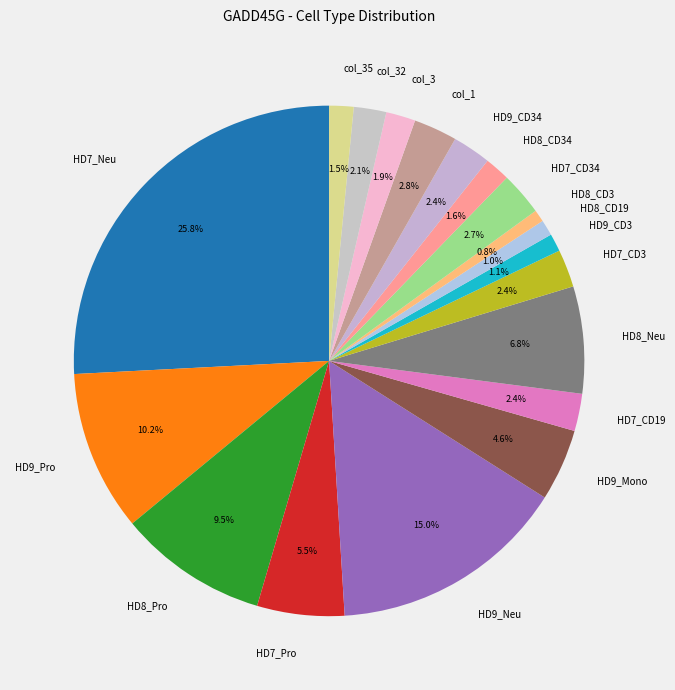

To the nearest percent, what is the difference between the HD8_Pro and HD9_CD3 slice percentages?

8%